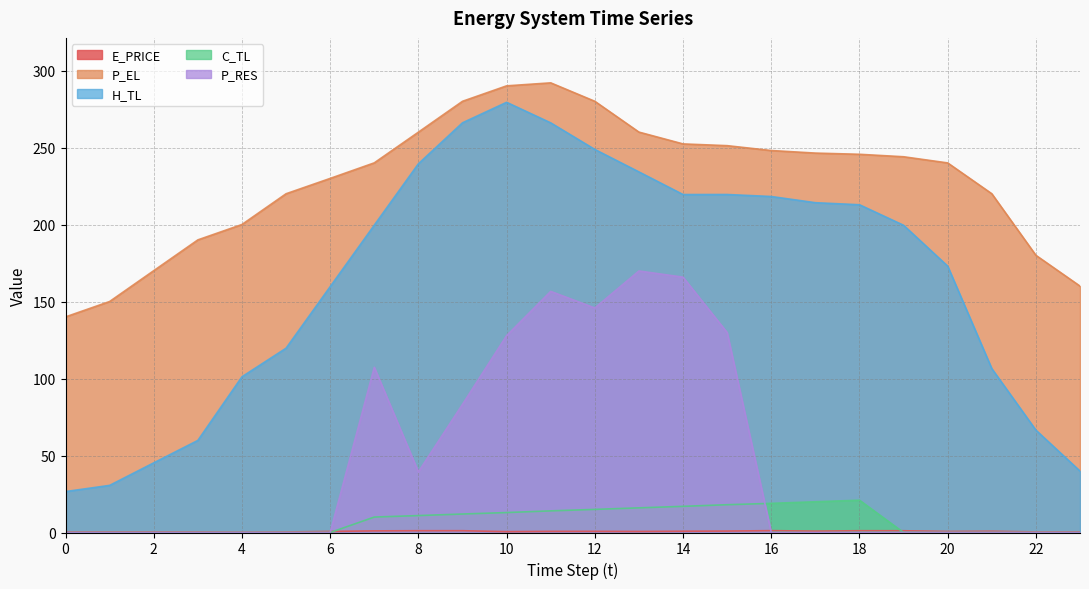

Which series has the largest total across all categories?

P_EL